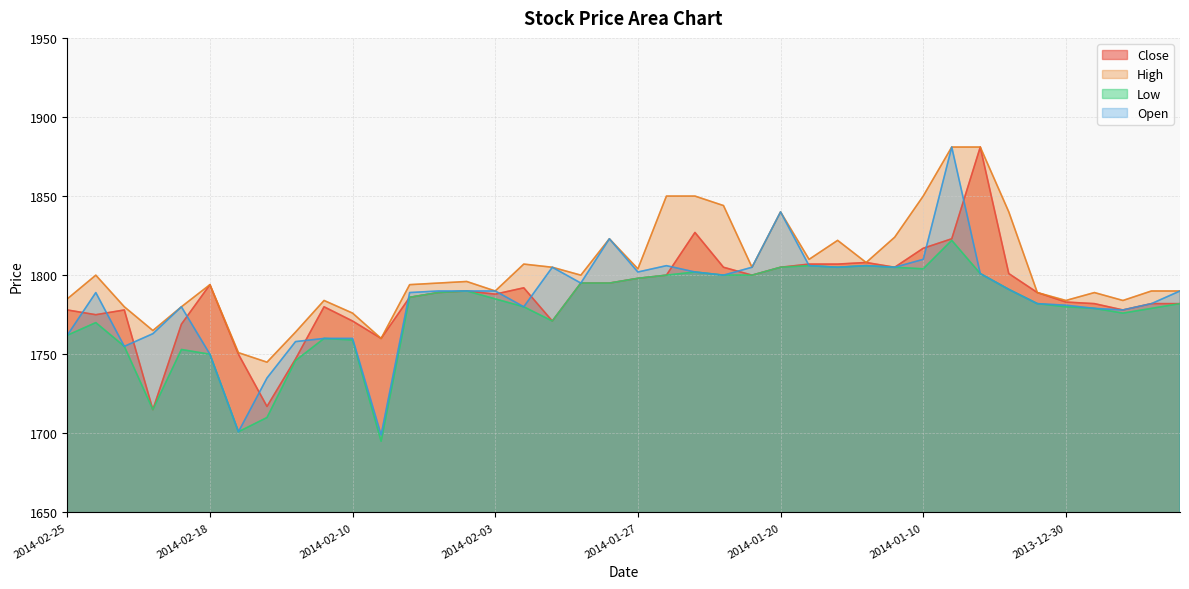

What position from the right is 2014-02-12?

31